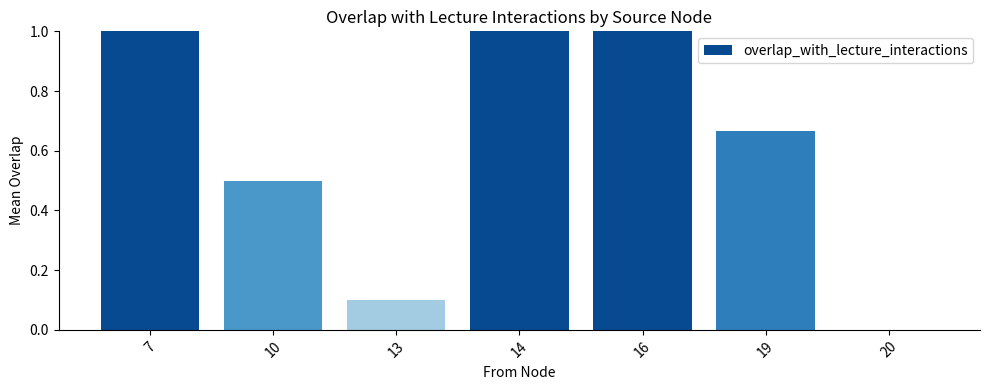

What is the change in value from 10 to 20?

-0.5